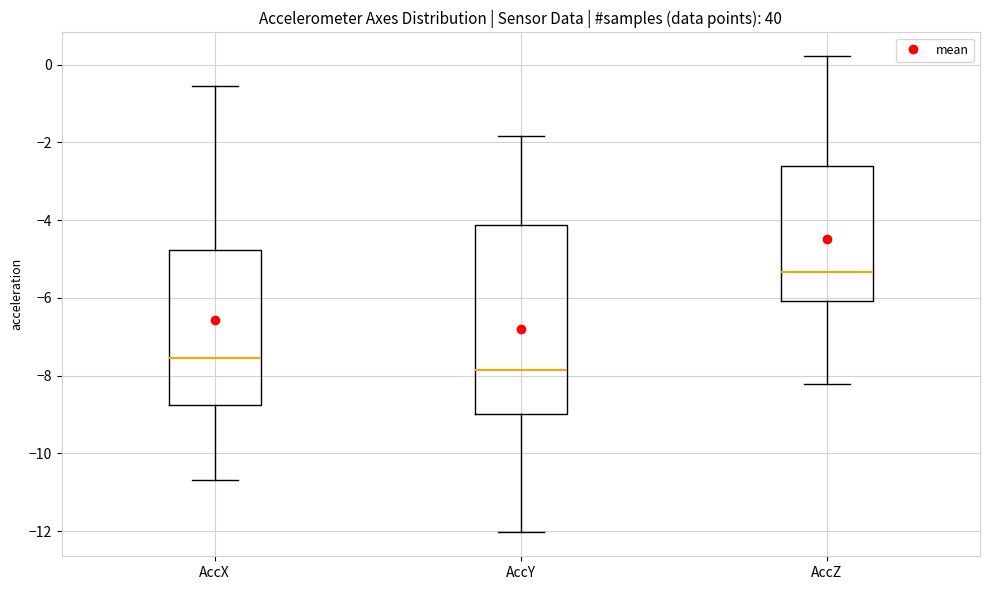

Comparing the boxes themselves (not the whiskers), which one is the tallest?

AccY